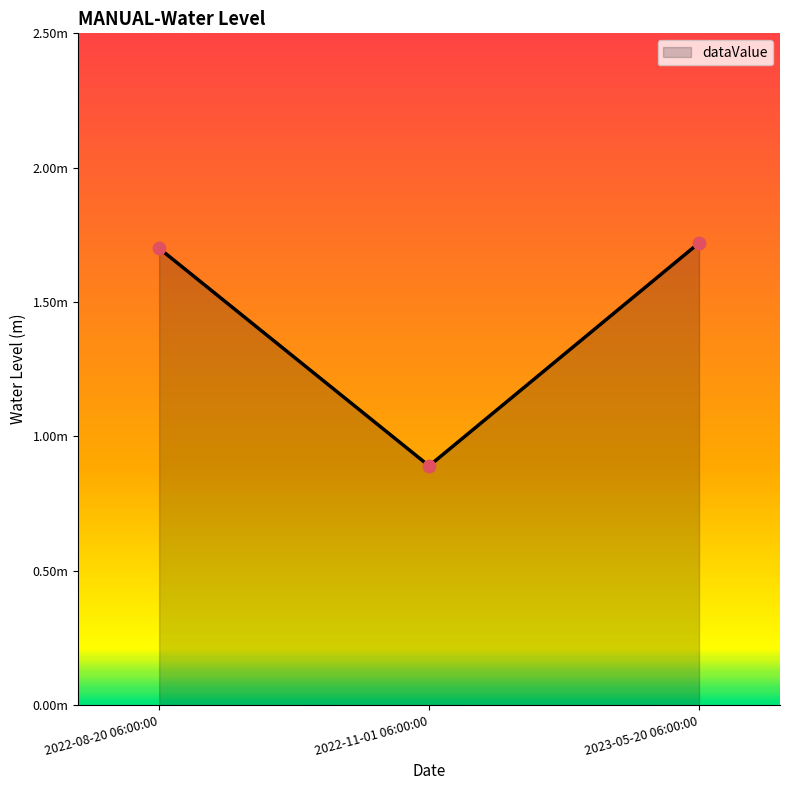

Is this an area chart (filled region under the line)?

Yes